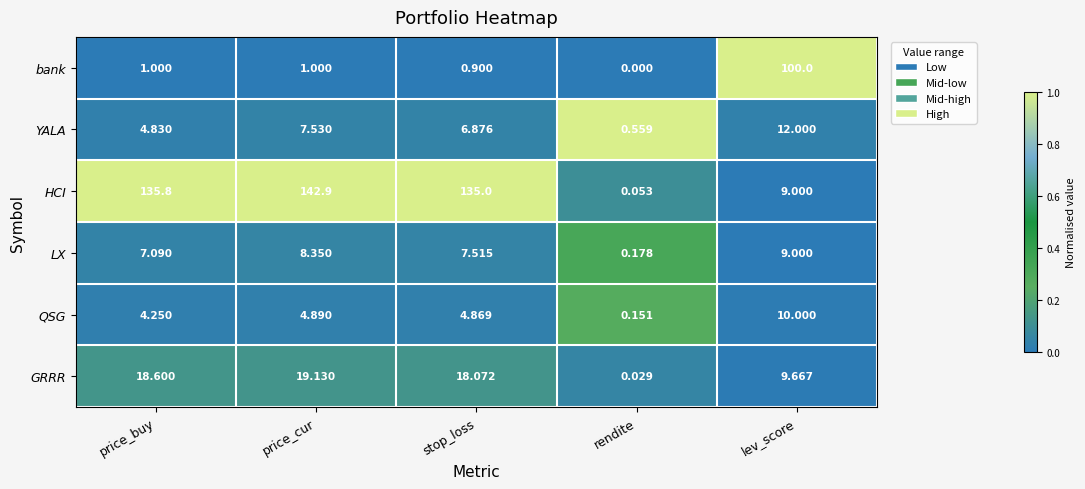

At which category is the sum across all series the highest?

price_cur